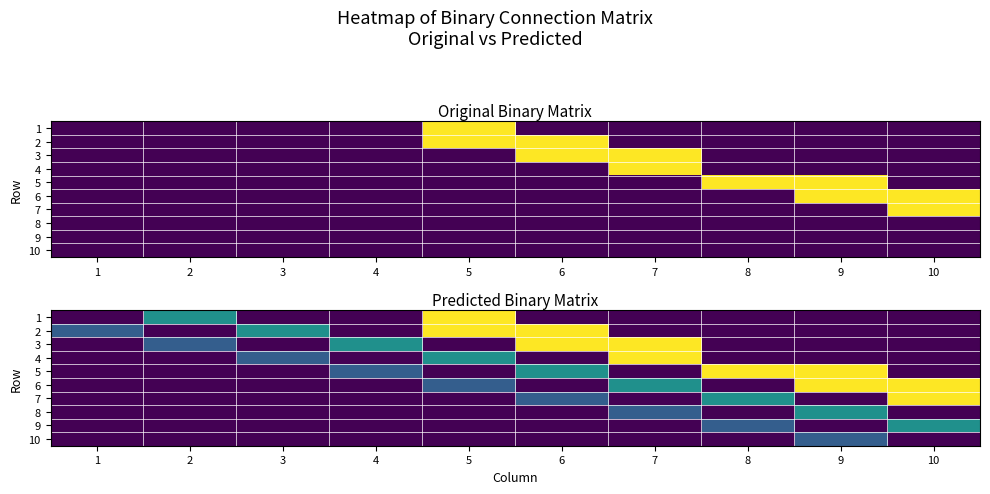

Which category has the lowest value across all series?

1